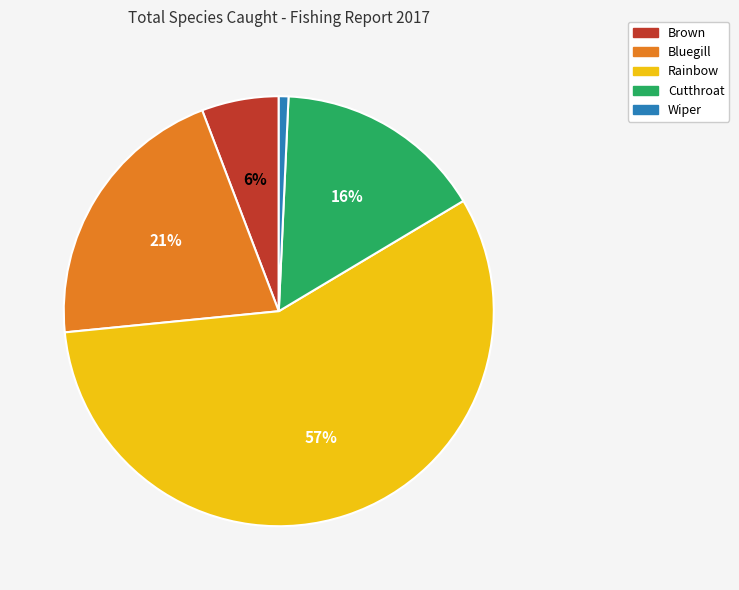

Which slice is the smallest?

Wiper